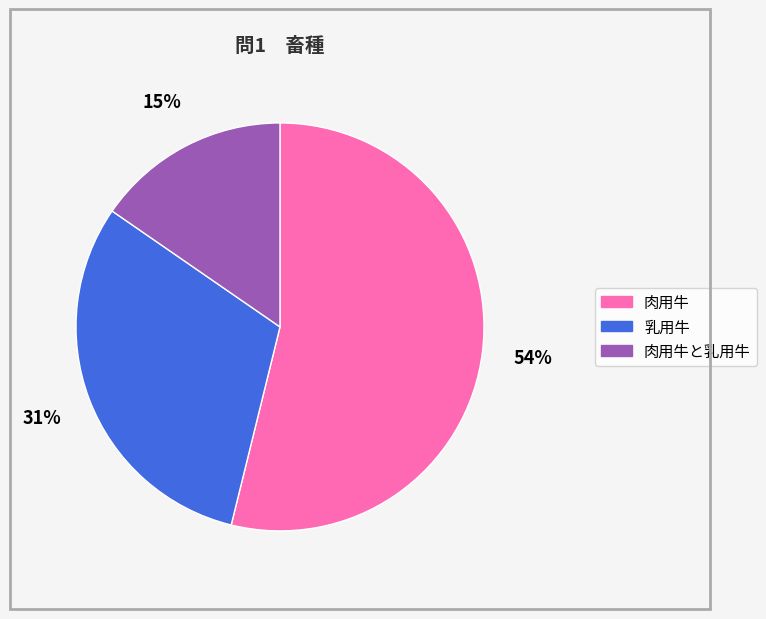

Count the number of slices in the pie.

3